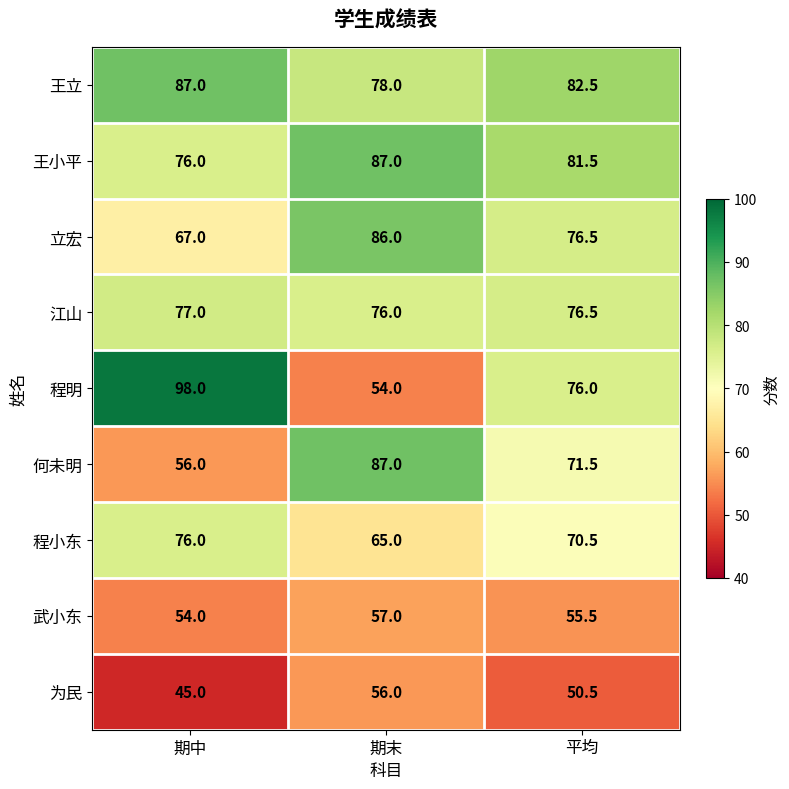

Is it true that 王立 equals 24.8 at 期末?

False